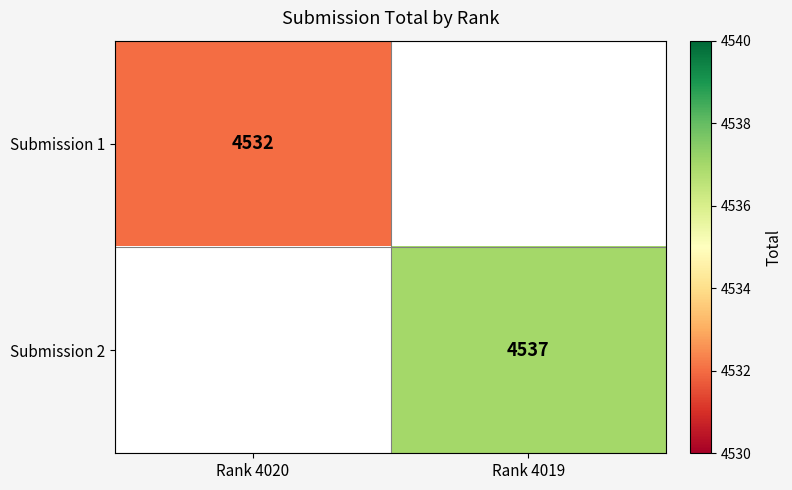

The value of Submission 2 at Rank 4019 is 6589.6. True or false?

False